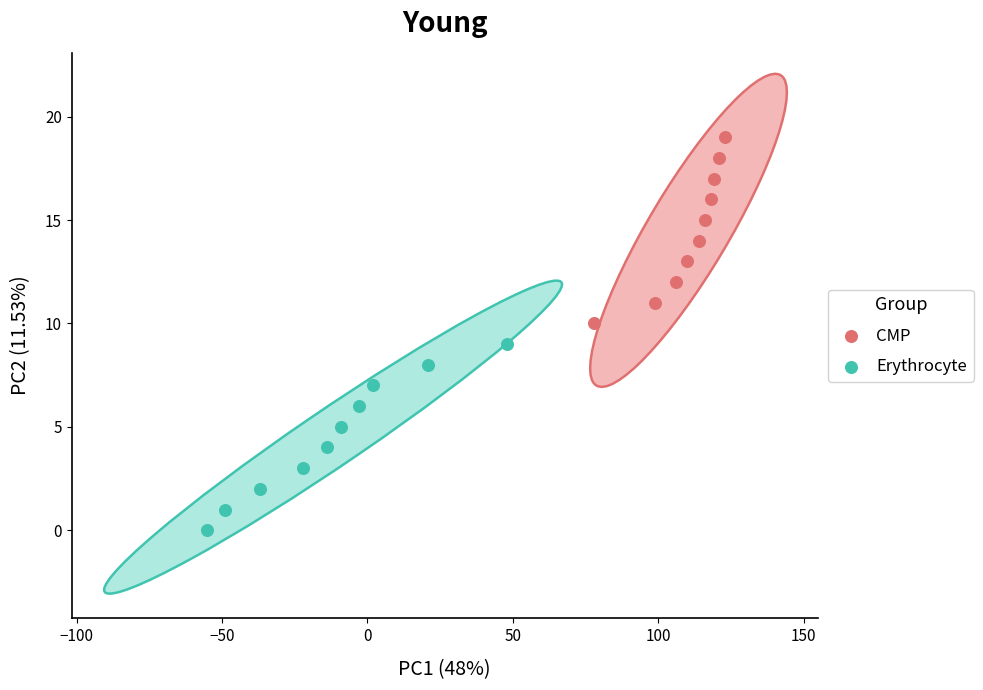

Which series contains the lowest Y value?

Erythrocyte